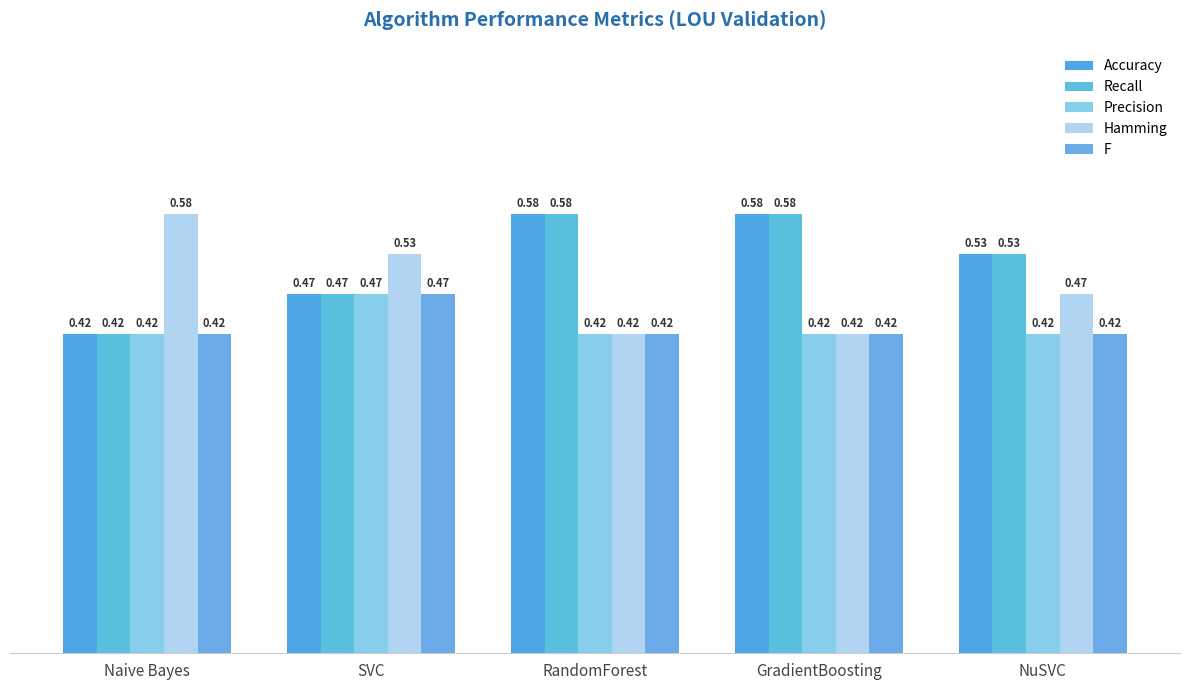

Reading left to right, extract all data points from this chart.

Accuracy: Naive Bayes=0.4	SVC=0.5	RandomForest=0.6	GradientBoosting=0.6	NuSVC=0.5
Recall: Naive Bayes=0.4	SVC=0.5	RandomForest=0.6	GradientBoosting=0.6	NuSVC=0.5
Precision: Naive Bayes=0.4	SVC=0.5	RandomForest=0.4	GradientBoosting=0.4	NuSVC=0.4
Hamming: Naive Bayes=0.6	SVC=0.5	RandomForest=0.4	GradientBoosting=0.4	NuSVC=0.5
F: Naive Bayes=0.4	SVC=0.5	RandomForest=0.4	GradientBoosting=0.4	NuSVC=0.4